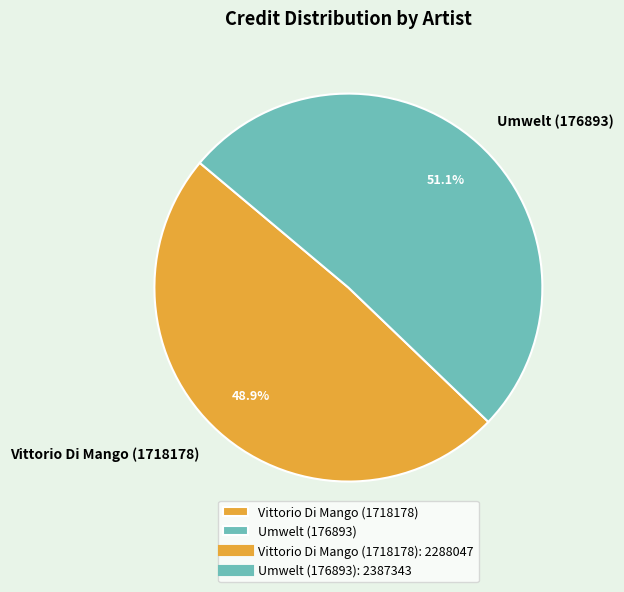

What is the largest slice in the pie chart?

Umwelt (176893)